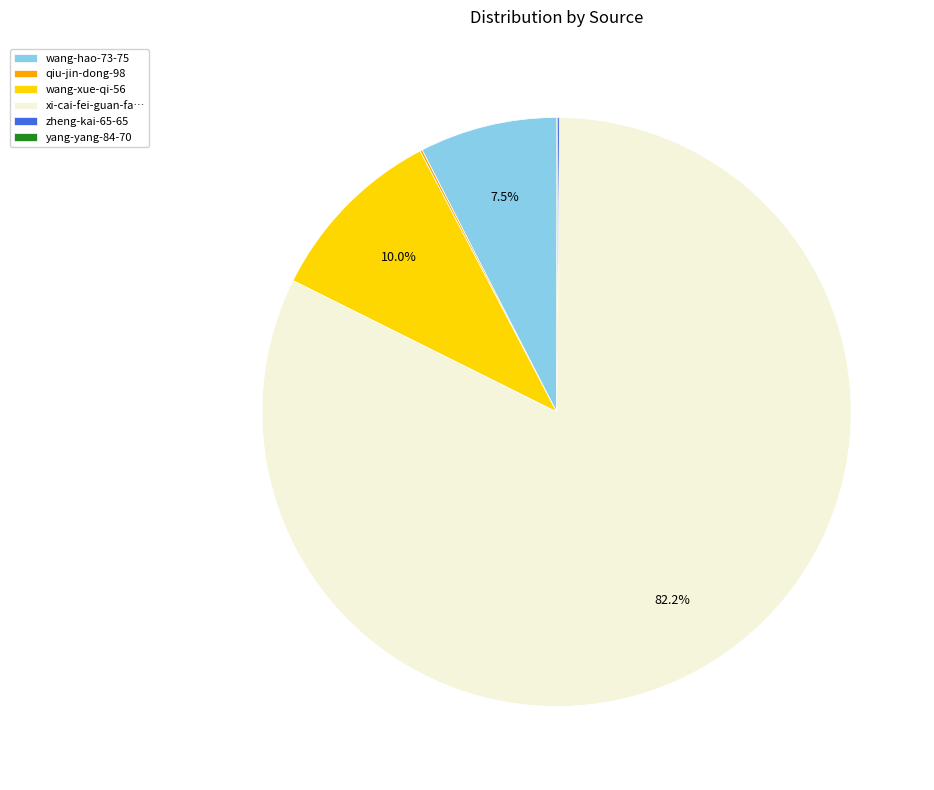

Do xi-cai-fei-guan-fa… and wang-xue-qi-56 together represent more than half of the pie?

Yes